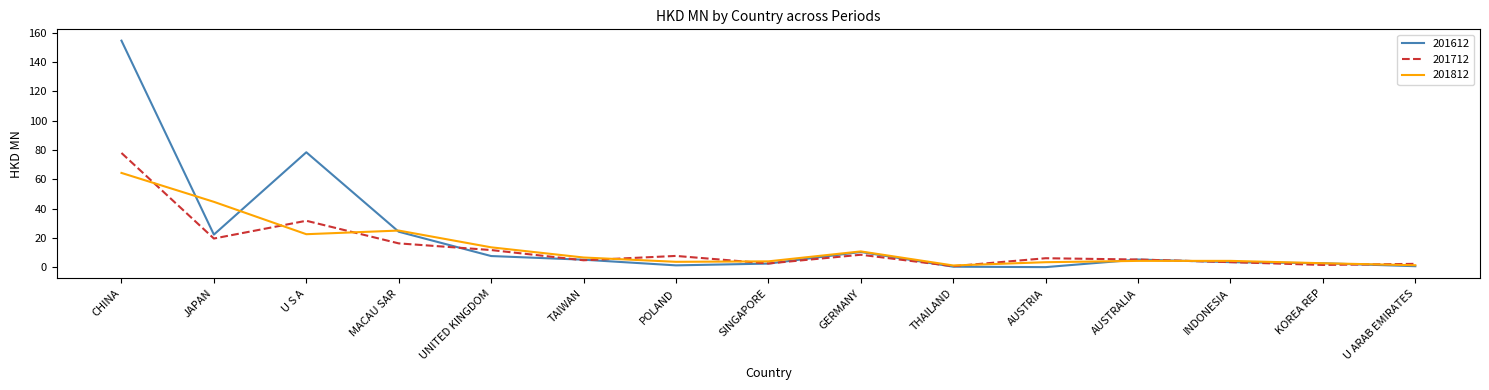

Between POLAND and U ARAB EMIRATES, which series saw the biggest shift?

201712